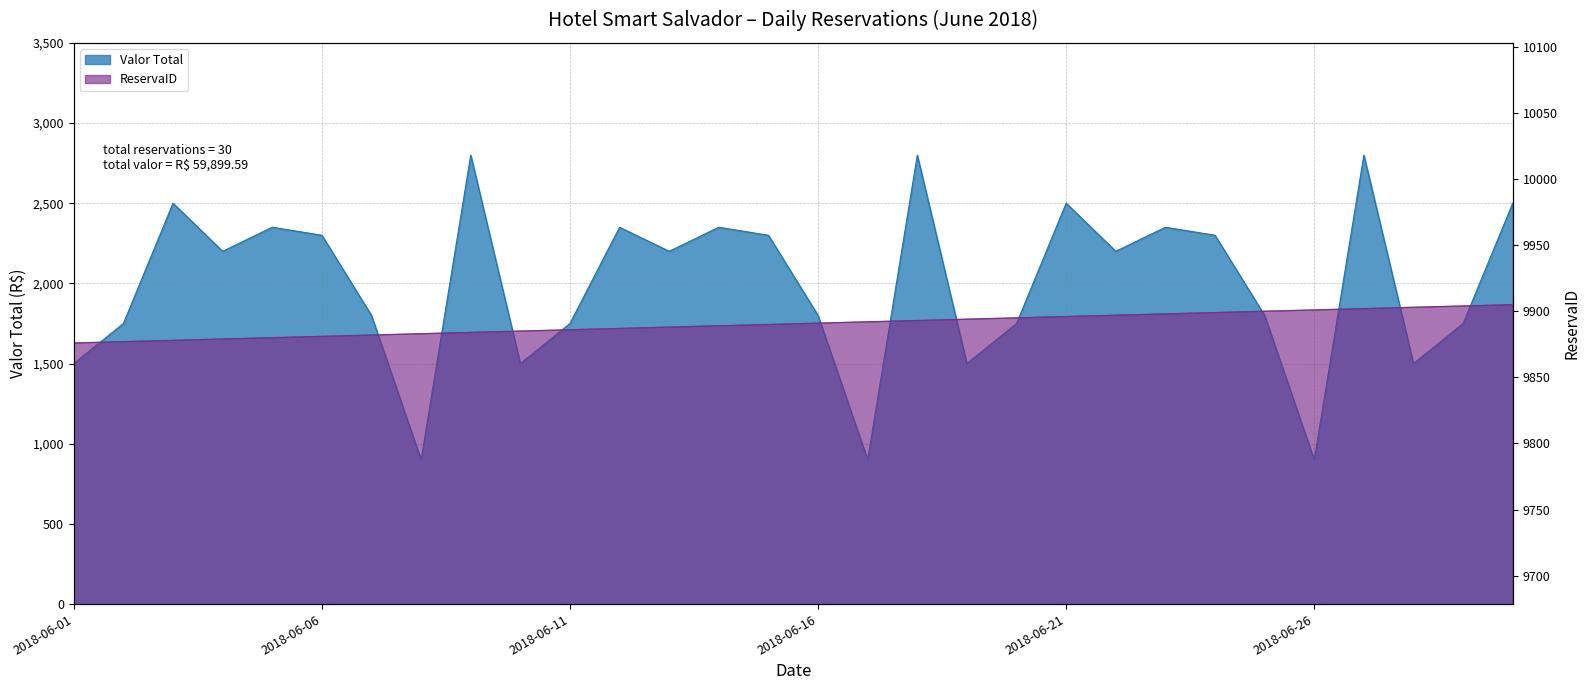

Which series has the largest range (max minus min)?

Valor Total